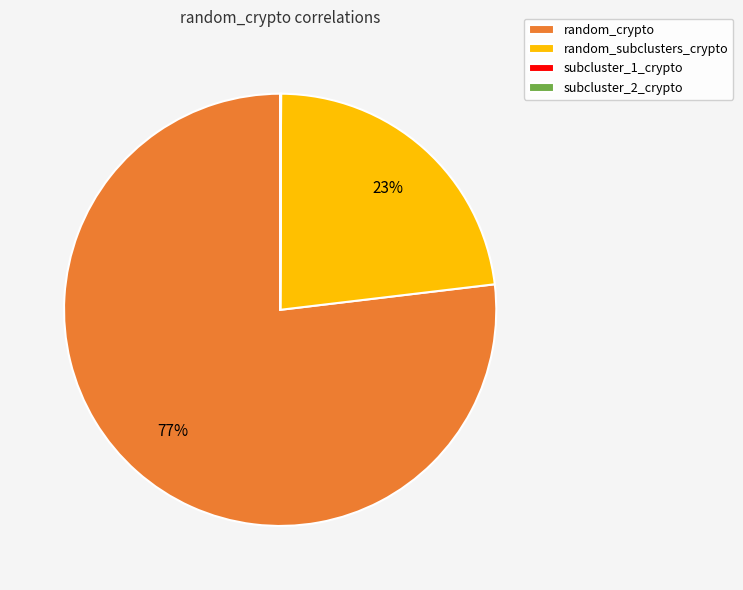

What is the ratio of the value at random_crypto to the value at random_subclusters_crypto?

3.3